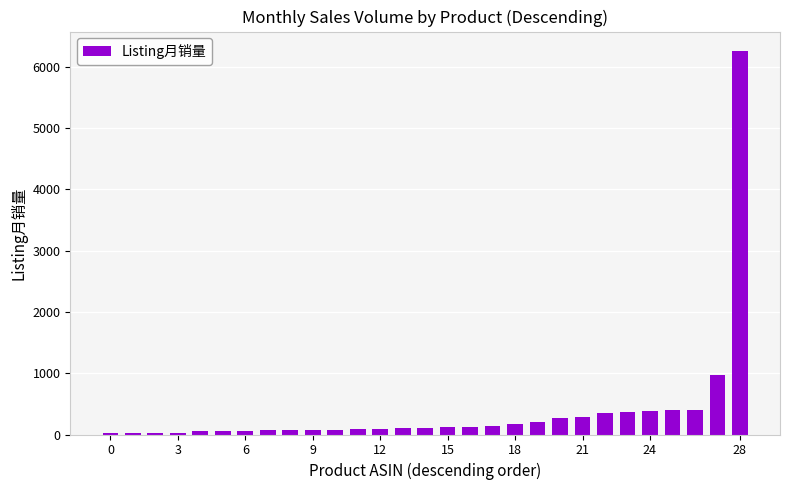

What is the value of the 21st bar from the left?

273